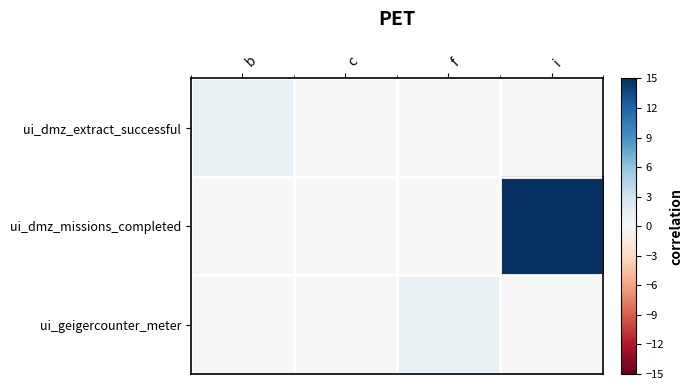

At b, list the series in order from largest to smallest.

ui_dmz_extract_successful, ui_dmz_missions_completed, ui_geigercounter_meter